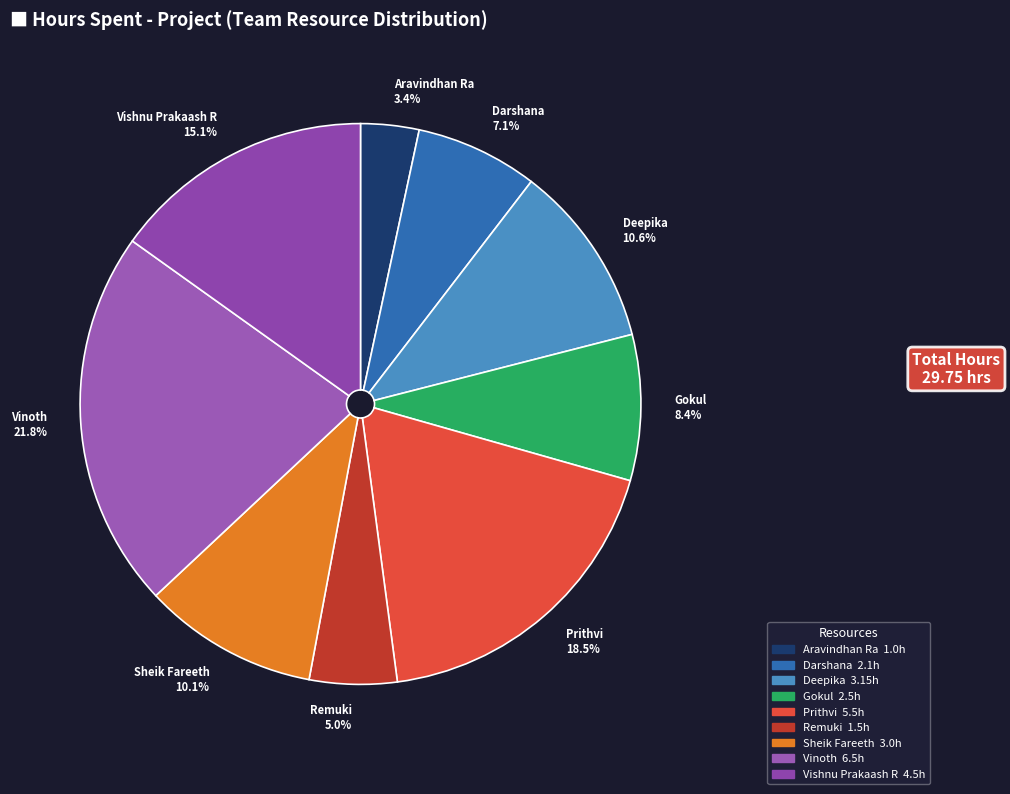

To the nearest percent, what portion does Gokul represent?

8%